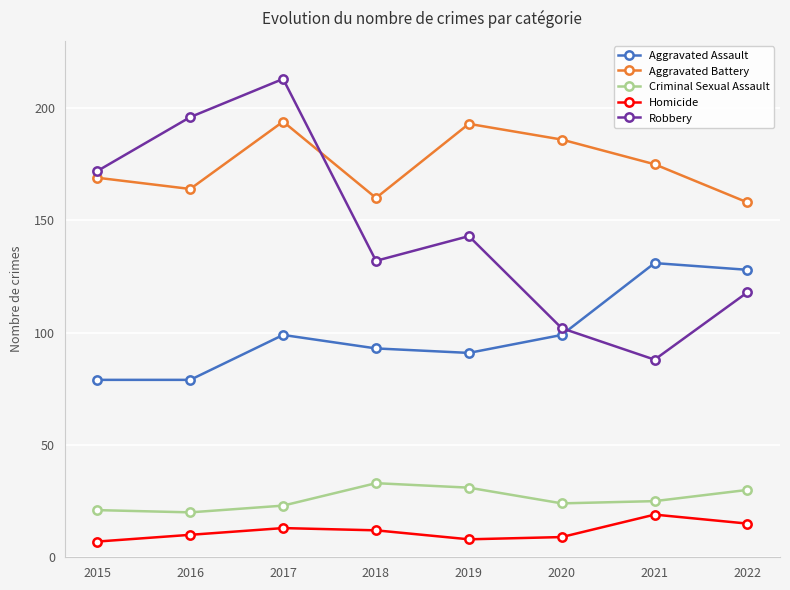

Between 2020 and 2021, which series saw the biggest shift?

Aggravated Assault